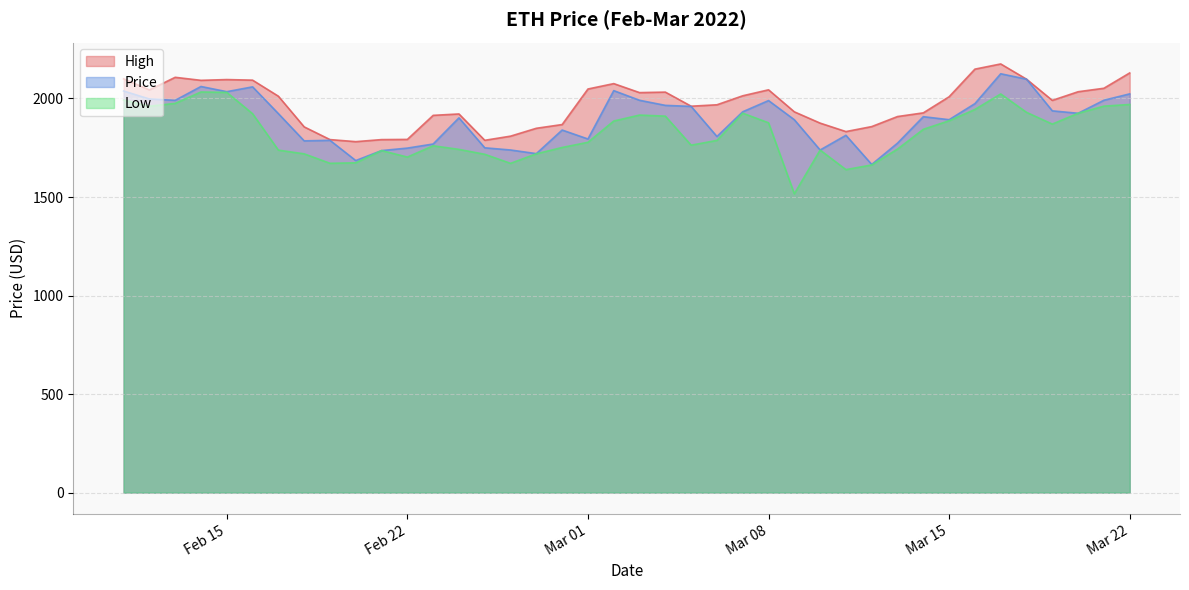

Where does the Low series first go above 1843?

2022-02-11